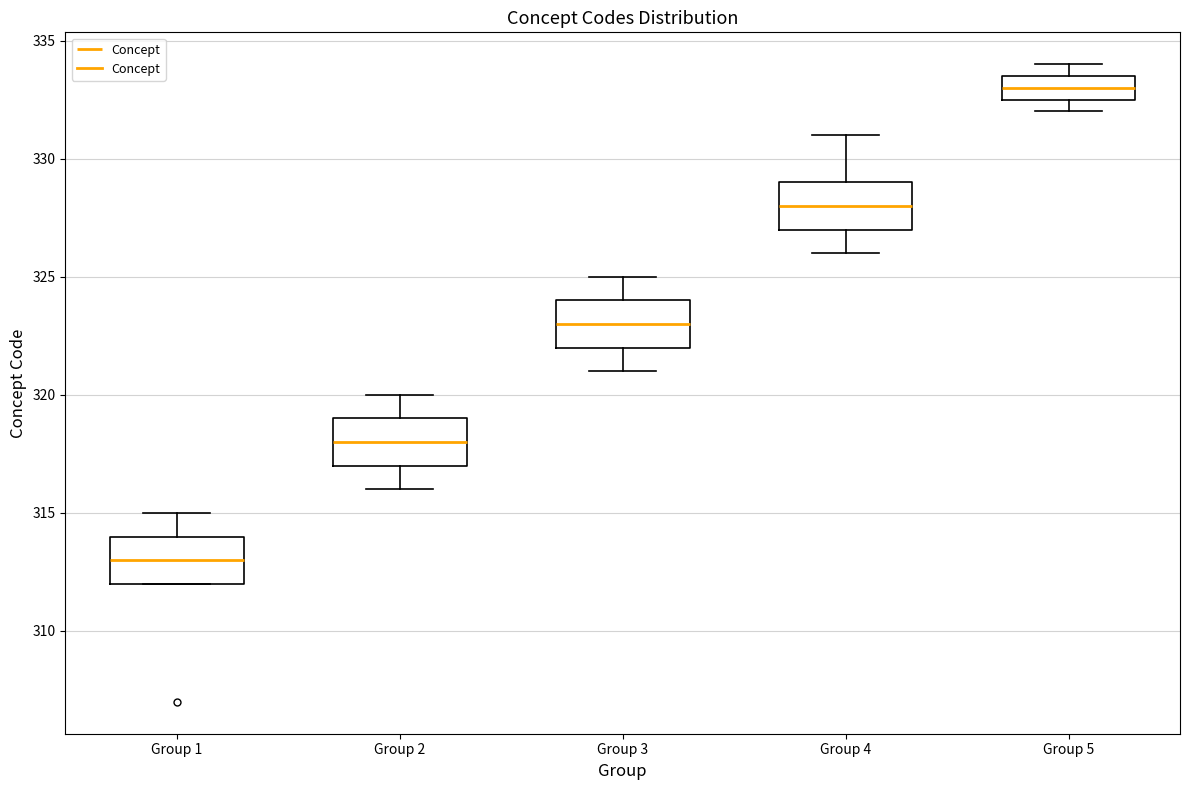

Reading left to right, read every box against the y-axis: the position of its median line, the range the box covers, and the ends of its whiskers. The values are not printed on the chart, so give them approximately, as read against the axis.

Group 1: median 313.0, box 312.0 to 314.0, whiskers 312.0 to 315.0
Group 2: median 318.0, box 317.0 to 319.0, whiskers 316.0 to 320.0
Group 3: median 323.0, box 322.0 to 324.0, whiskers 321.0 to 325.0
Group 4: median 328.0, box 327.0 to 329.0, whiskers 326.0 to 331.0
Group 5: median 333.0, box 332.5 to 333.5, whiskers 332.0 to 334.0